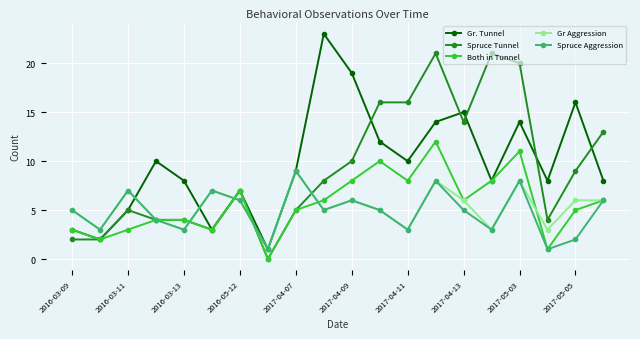

Reading left to right, extract all data points from this chart.

Gr. Tunnel: 3	2	5	10	8	3	7	1	9	23	19	12	10	14	15	8	14	8	16	8
Spruce Tunnel: 2	2	5	4	4	3	7	0	5	8	10	16	16	21	14	21	20	4	9	13
Both in Tunnel: 3	2	3	4	4	3	7	0	5	6	8	10	8	12	6	8	11	1	5	6
Gr Aggression: 5	3	7	4	3	7	6	1	9	5	6	5	3	8	6	3	8	3	6	6
Spruce Aggression: 5	3	7	4	3	7	6	1	9	5	6	5	3	8	5	3	8	1	2	6